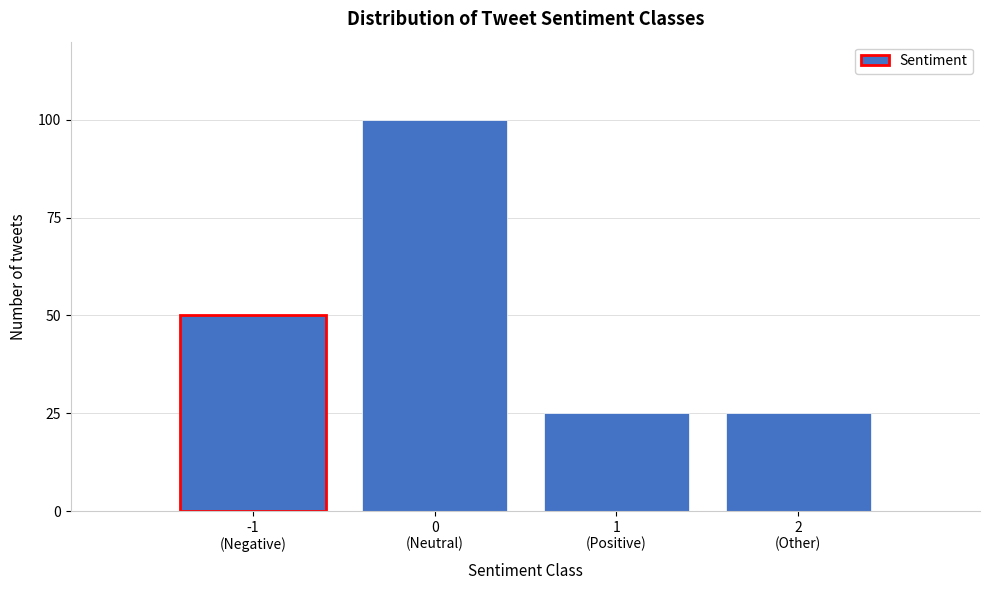

Reading left to right, what are all the values shown in this chart?

50	100	25	25